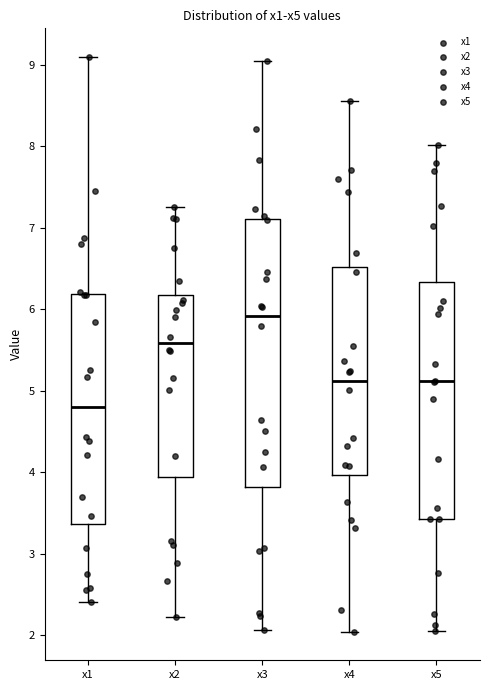

Which box is the tallest, from its lower edge to its upper edge?

x3